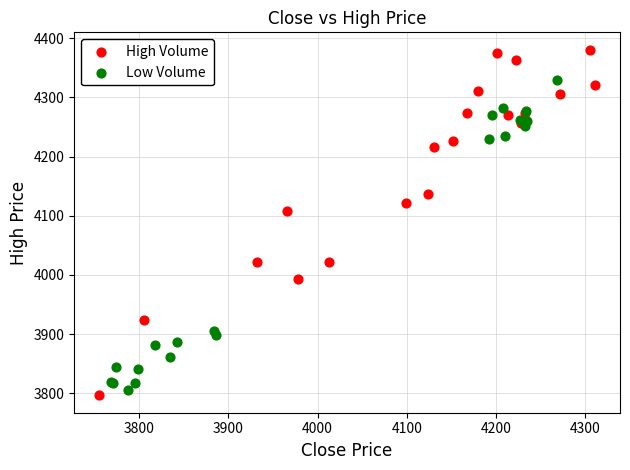

Which series contains the highest Y value?

High Volume